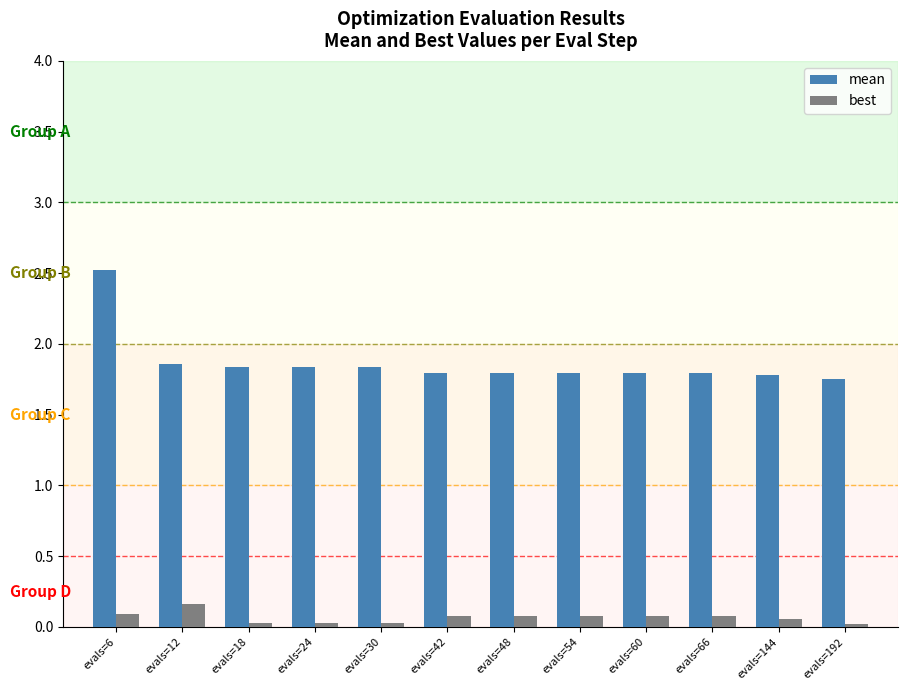

At which category is the sum across all series the highest?

evals=6